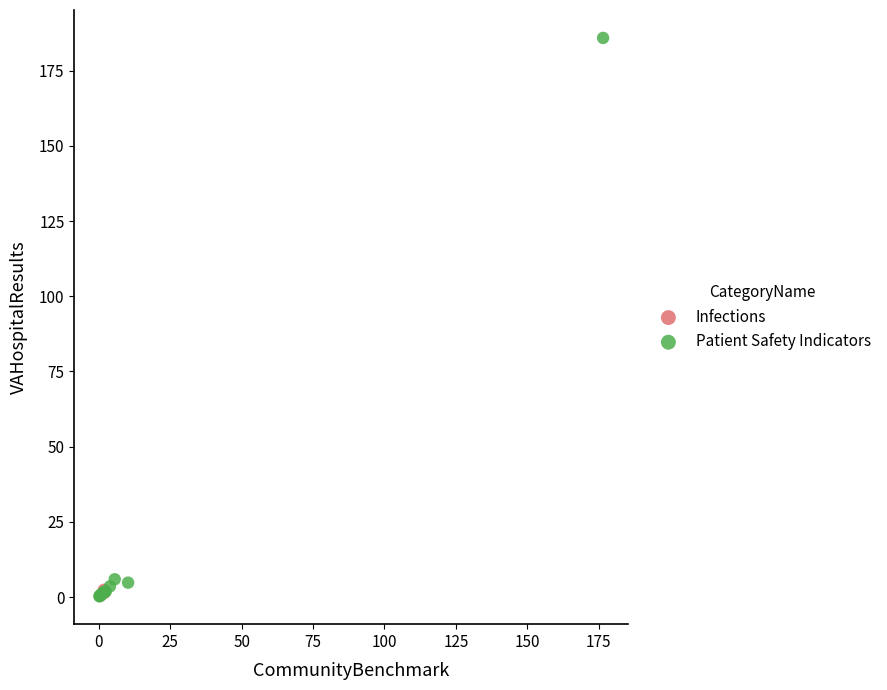

What are all the series names shown in the legend?

Infections, Patient Safety Indicators